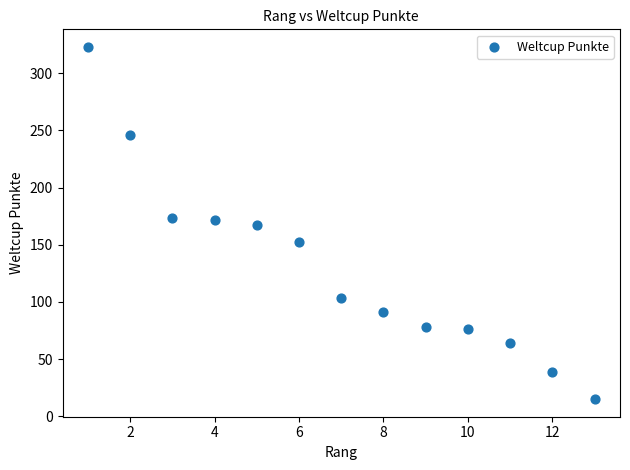

What is the range of X values (max minus min)?

12